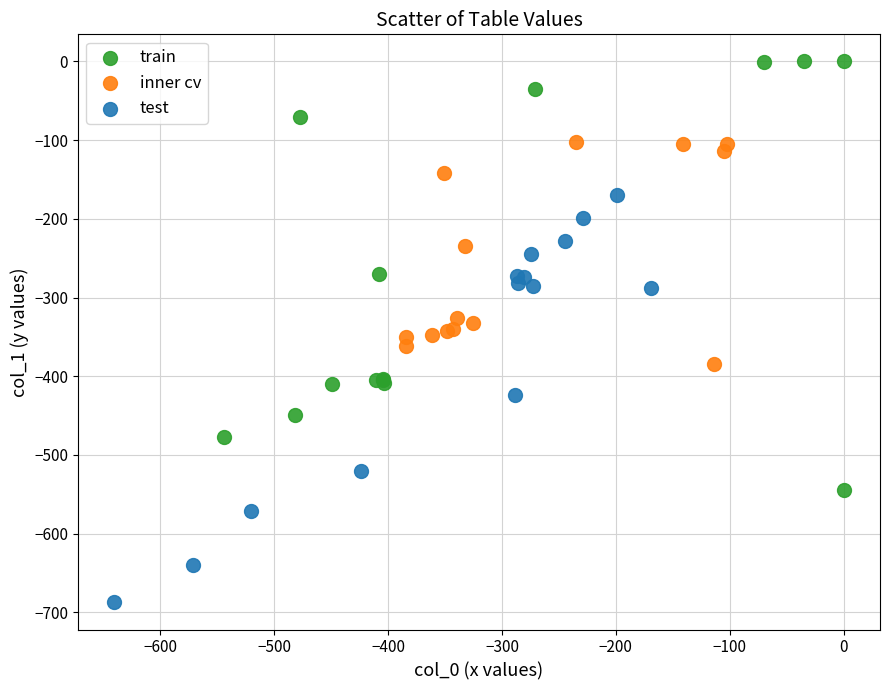

Which series reaches the maximum Y coordinate?

train